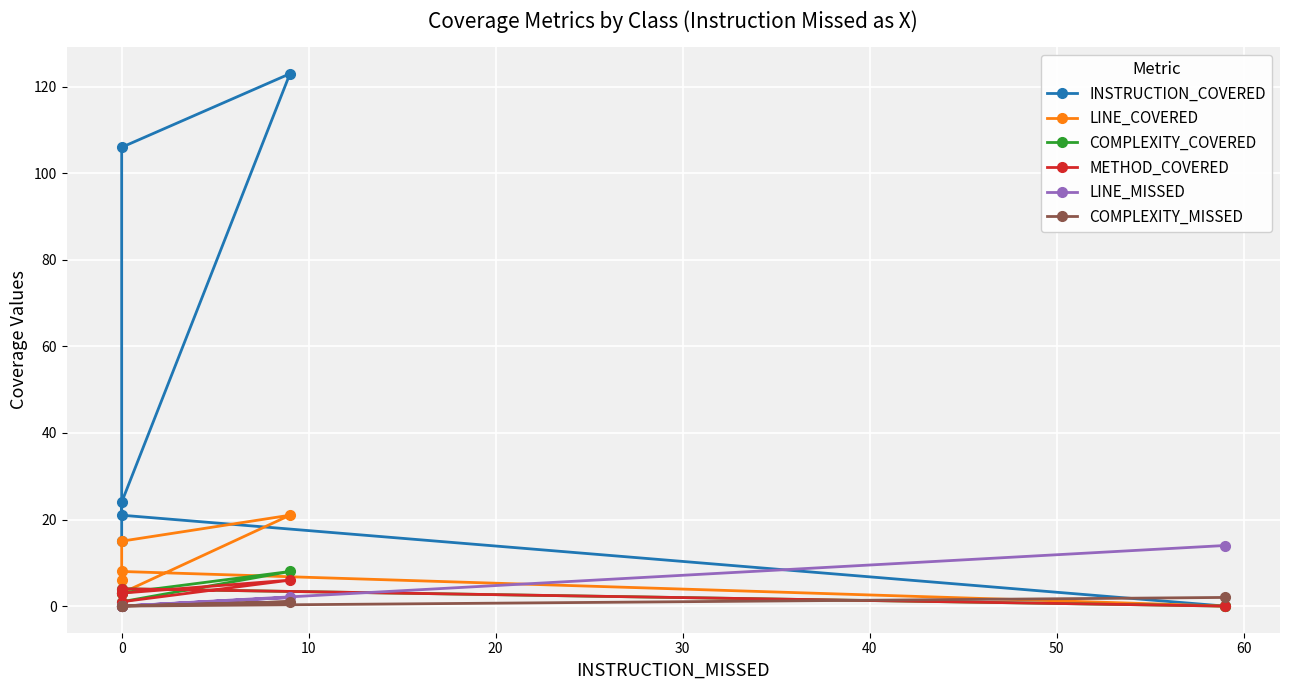

What position from the left is 20?

4